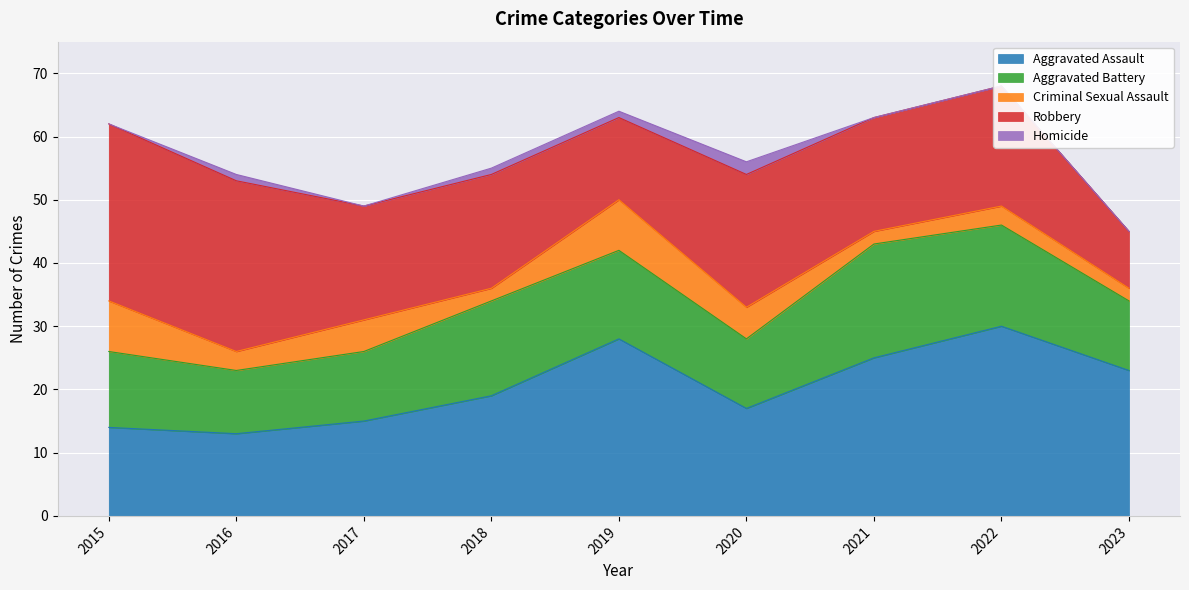

True or false: Robbery and Aggravated Assault cross at least once.

True